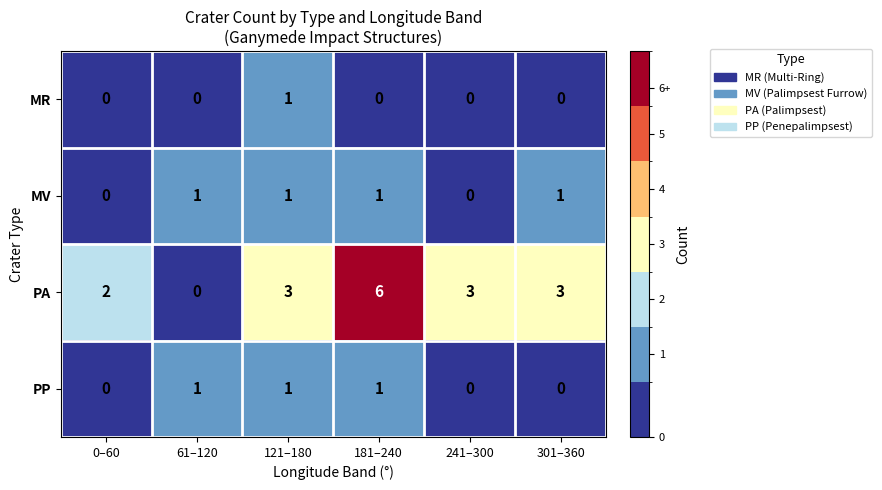

The MV series shows -1 at 241–300. True or false?

False